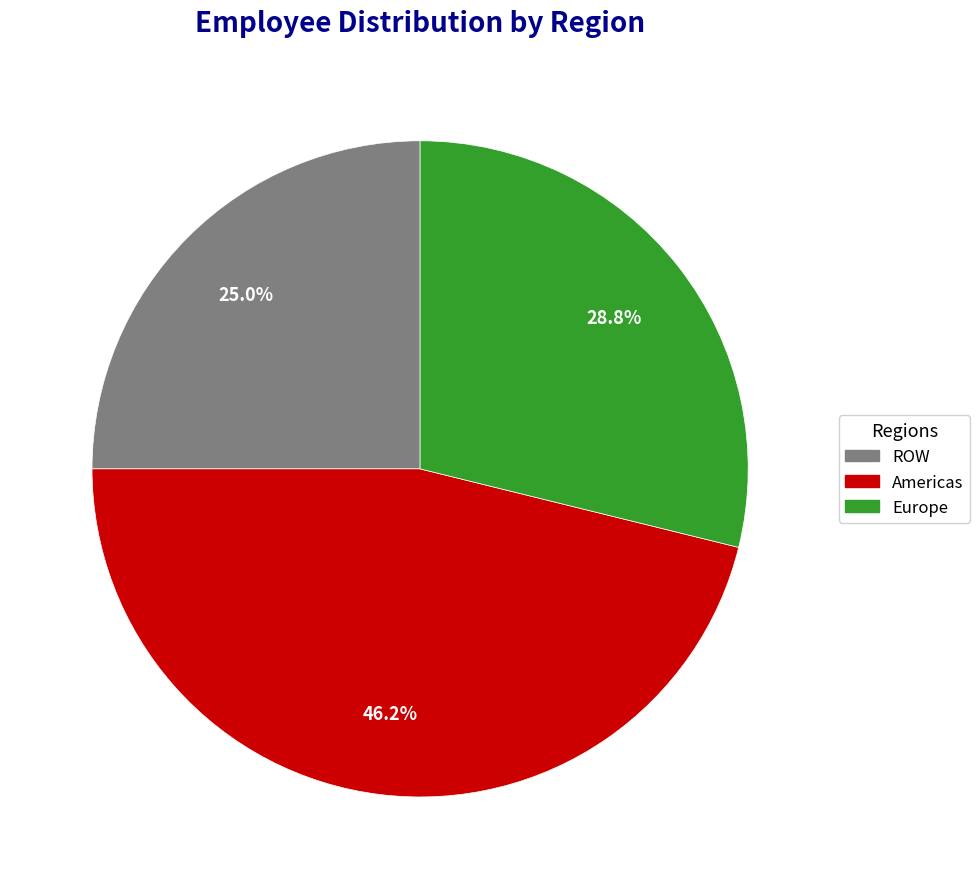

Does any single category account for the majority?

No